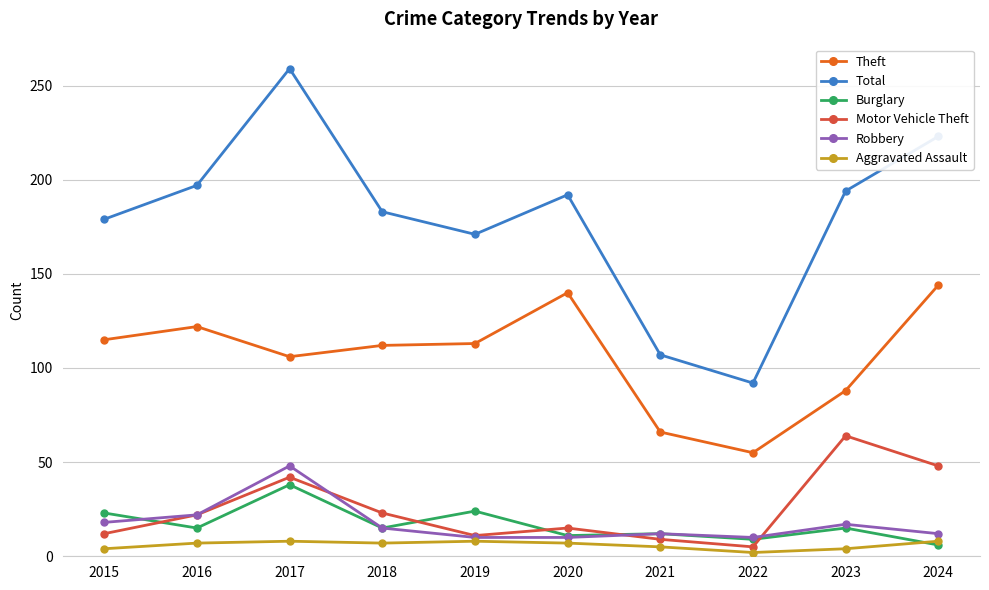

True or false: Burglary and Total intersect in this chart.

False